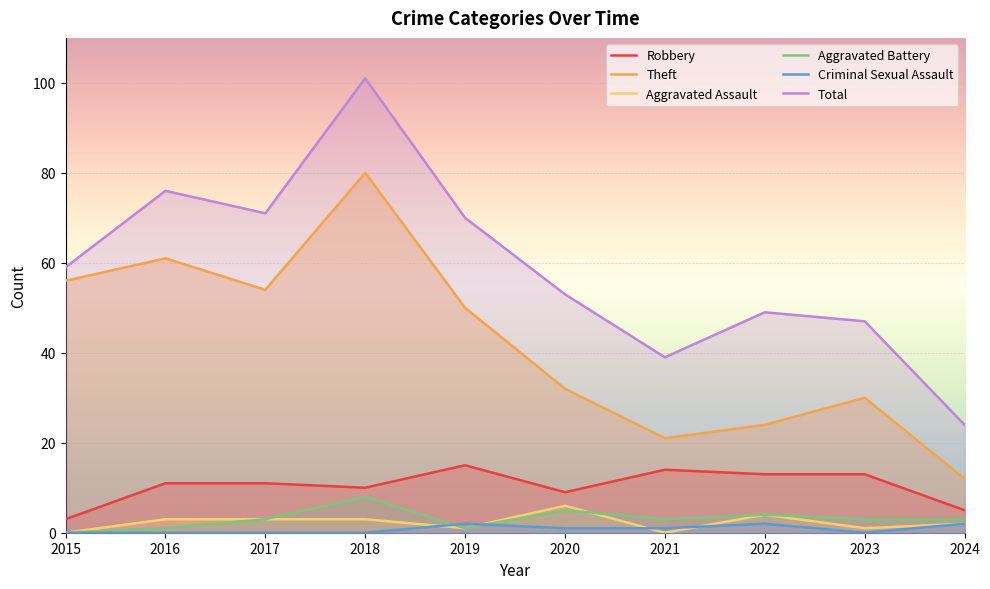

Reading right to left, list all the values displayed in this chart.

Robbery: 2024=5	2023=13	2022=13	2021=14	2020=9	2019=15	2018=10	2017=11	2016=11	2015=3
Theft: 2024=12	2023=30	2022=24	2021=21	2020=32	2019=50	2018=80	2017=54	2016=61	2015=56
Aggravated Assault: 2024=2	2023=1	2022=4	2021=0	2020=6	2019=1	2018=3	2017=3	2016=3	2015=0
Aggravated Battery: 2024=3	2023=3	2022=4	2021=3	2020=5	2019=1	2018=8	2017=3	2016=1	2015=0
Criminal Sexual Assault: 2024=2	2023=0	2022=2	2021=1	2020=1	2019=2	2018=0	2017=0	2016=0	2015=0
Total: 2024=24	2023=47	2022=49	2021=39	2020=53	2019=70	2018=101	2017=71	2016=76	2015=59